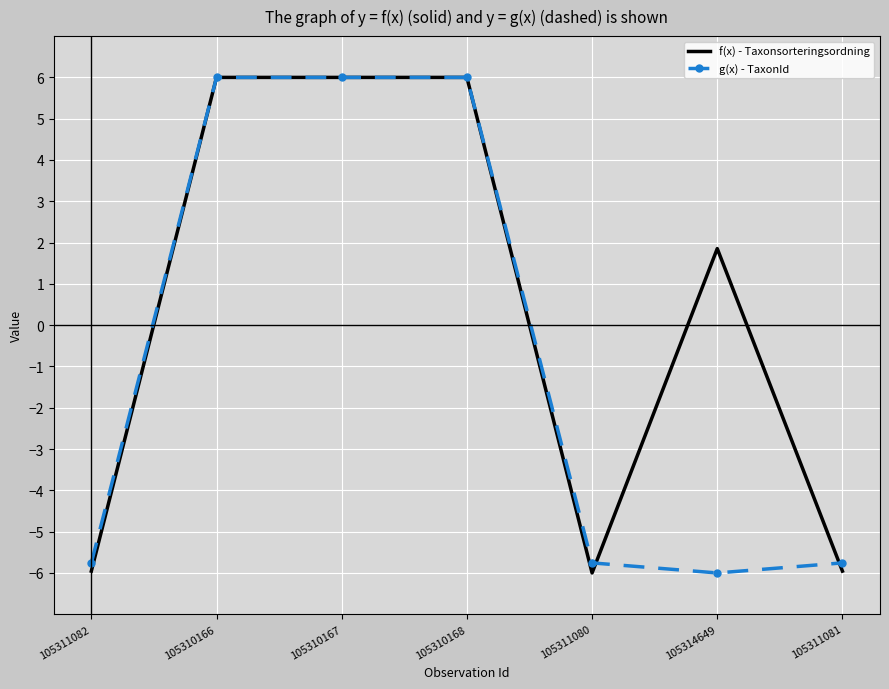

How many values in g(x) - TaxonId are above zero?

3